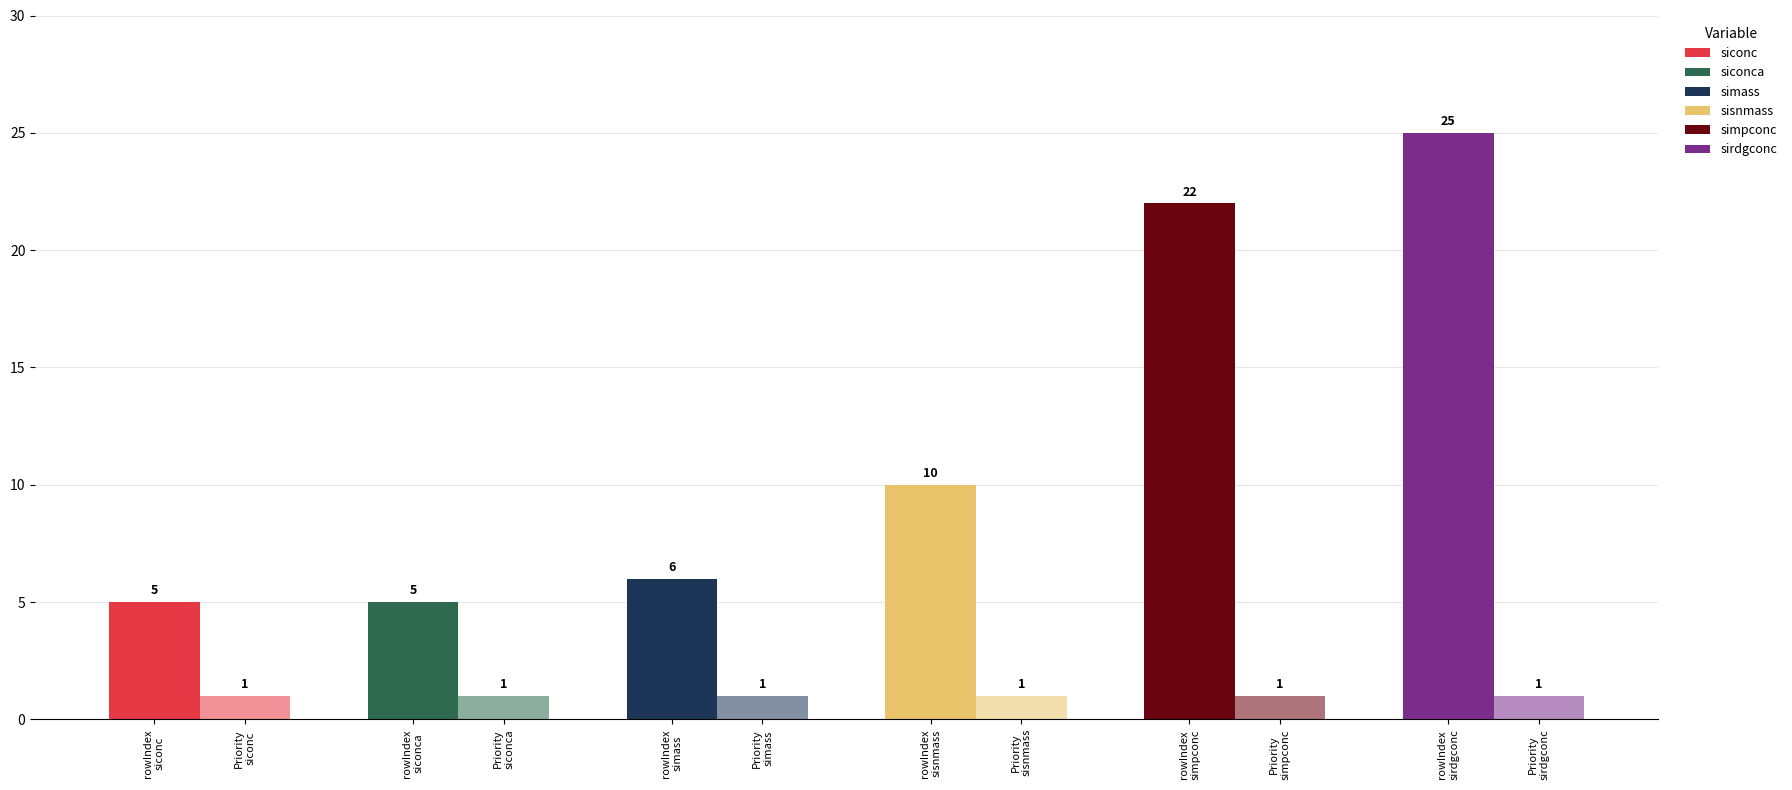

What is the difference between the second highest and second lowest values in the rowIndex series?

17